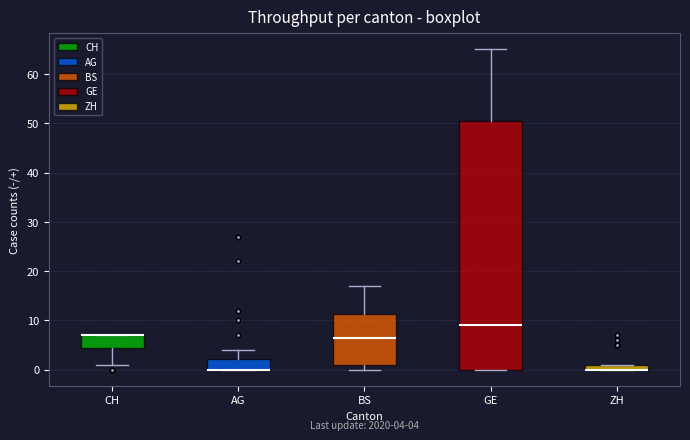

Comparing the boxes themselves (not the whiskers), which one is the tallest?

GE